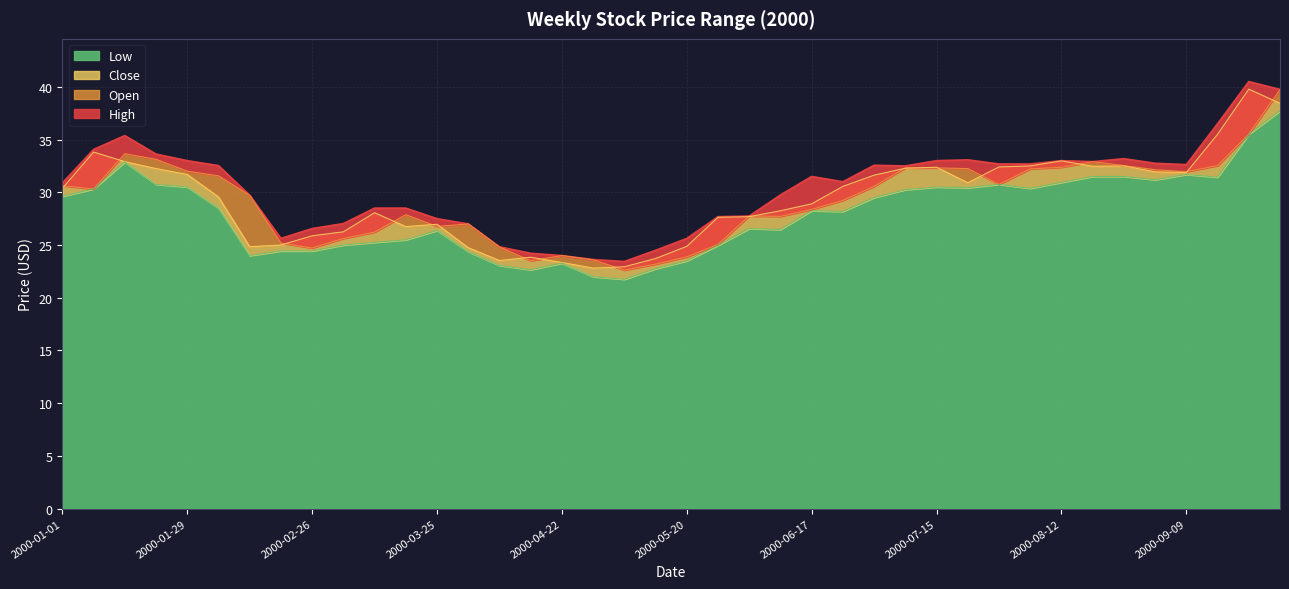

True or false: Open and Low intersect in this chart.

False